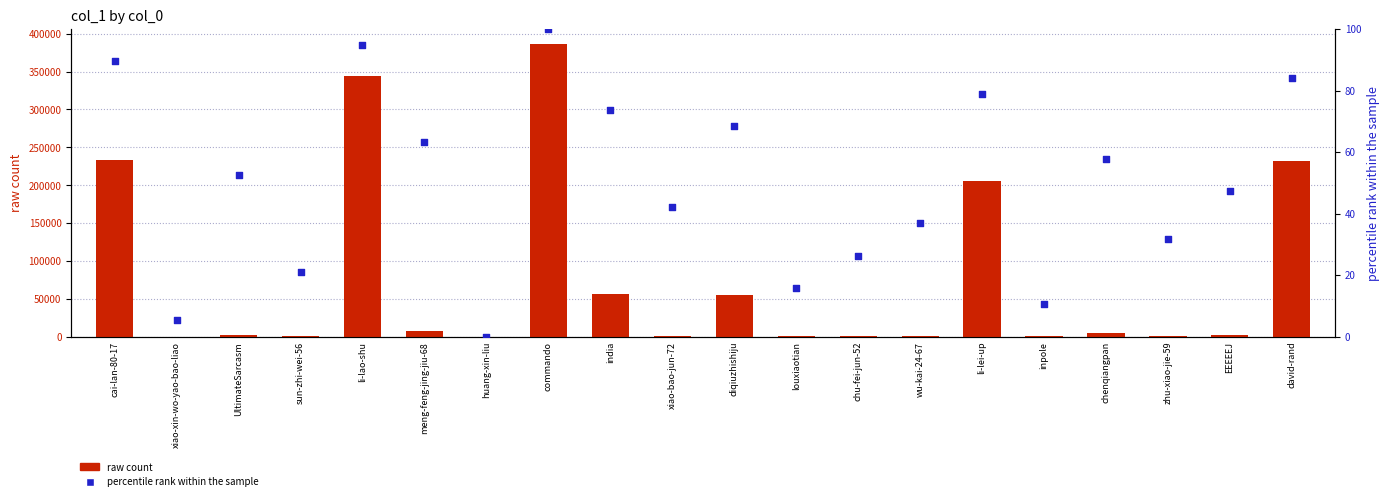

Which series has the widest spread of Y values?

raw count